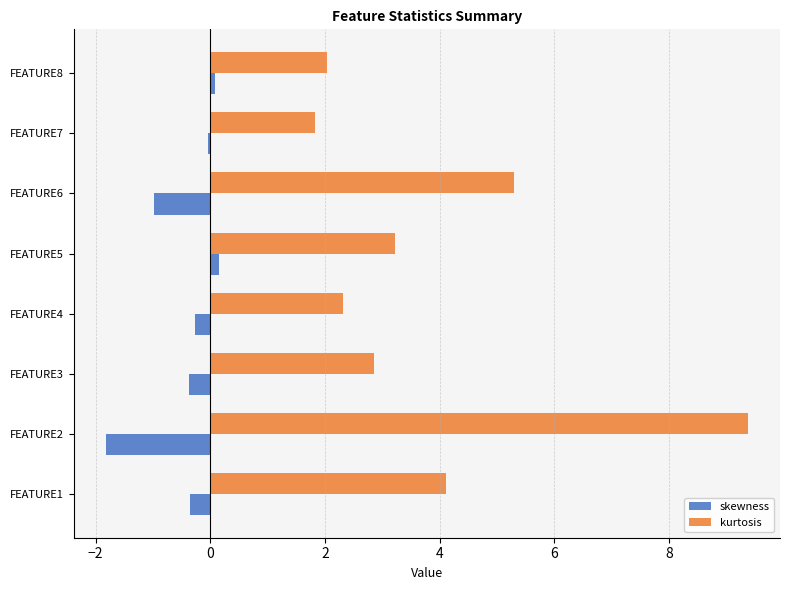

List the series in order of their peak value, lowest first.

skewness, kurtosis